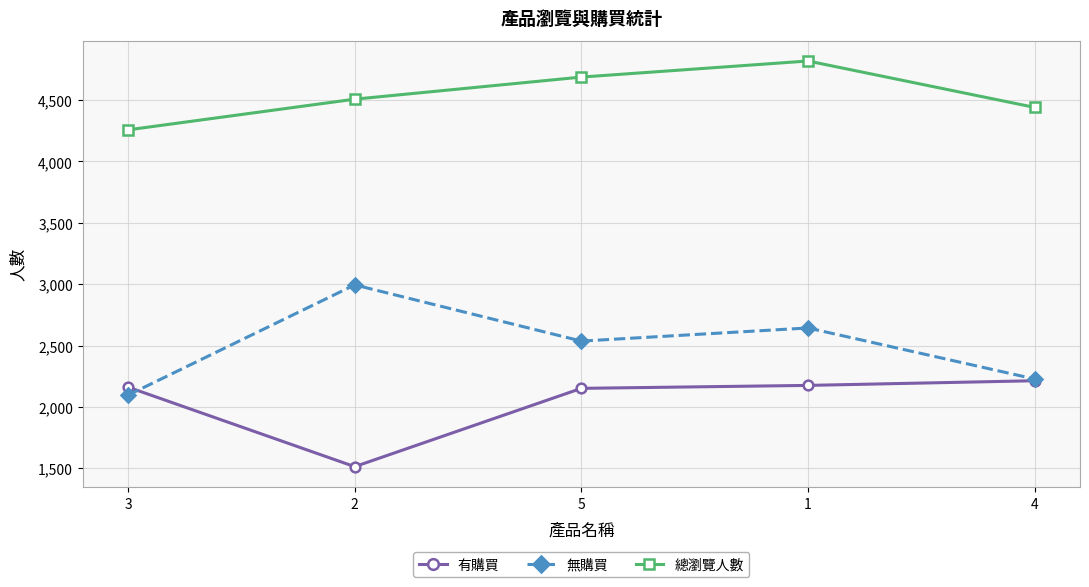

What is the label of the 5th point from the right?

3